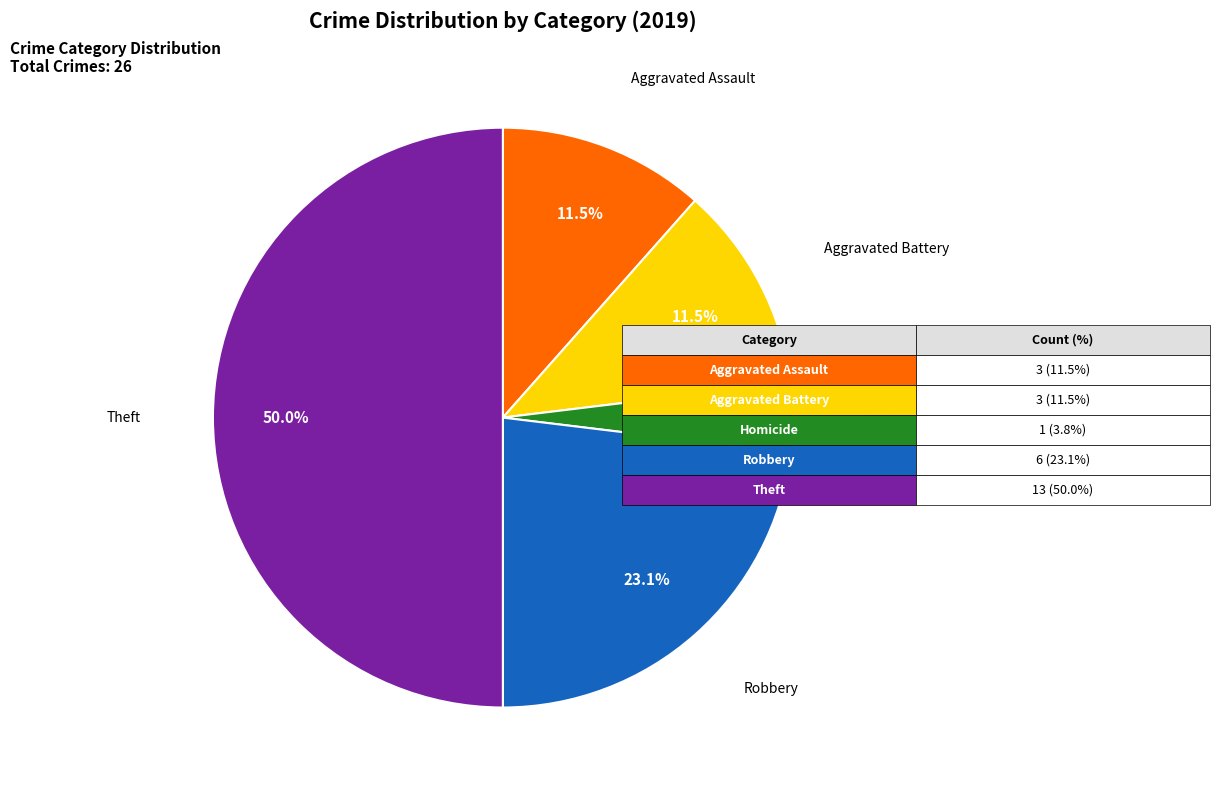

What is the ratio of the value at Aggravated Battery to the value at Aggravated Assault?

1.0